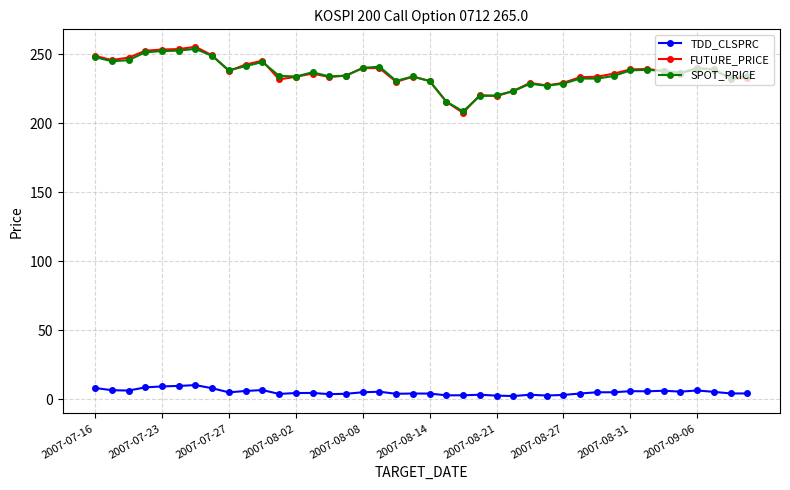

In FUTURE_PRICE, how many points are lower than both neighbors (excluding endpoints)?

10